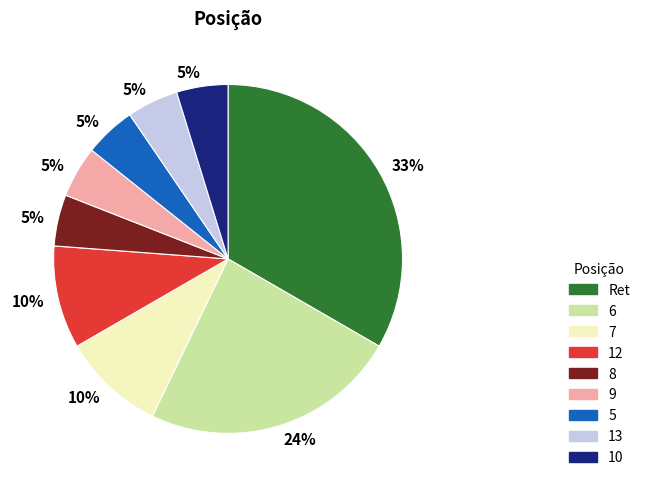

The 13 slice represents 5% of the pie. True or false?

True